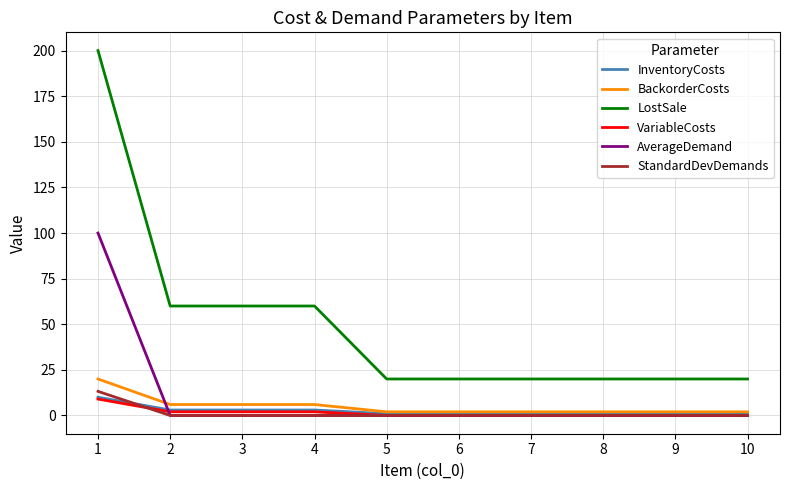

Which series changed the most between 2 and 10?

LostSale